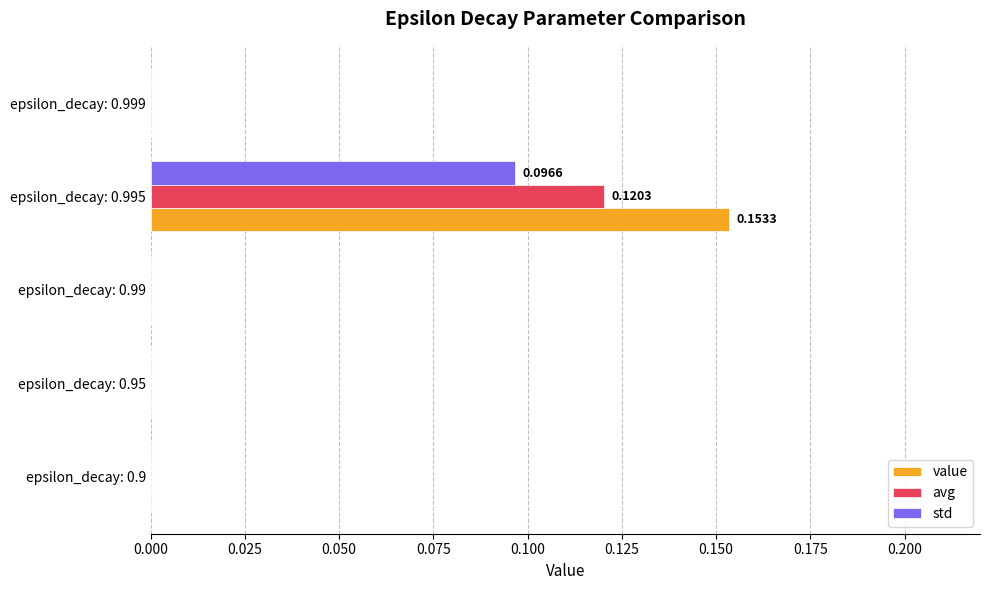

Is the value of value at epsilon_decay: 0.995 greater than the value of avg at epsilon_decay: 0.999?

Yes